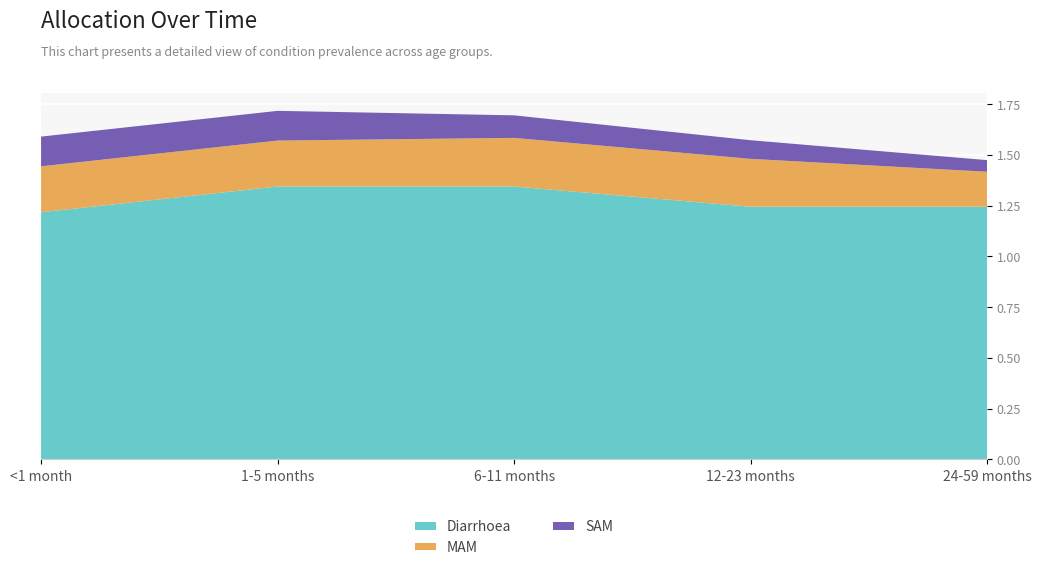

Reading right to left, what are all the values shown in this chart?

Diarrhoea: 24-59 months=1.2	12-23 months=1.2	6-11 months=1.3	1-5 months=1.3	<1 month=1.2
MAM: 24-59 months=0.2	12-23 months=0.2	6-11 months=0.2	1-5 months=0.2	<1 month=0.2
SAM: 24-59 months=0.1	12-23 months=0.1	6-11 months=0.1	1-5 months=0.1	<1 month=0.1